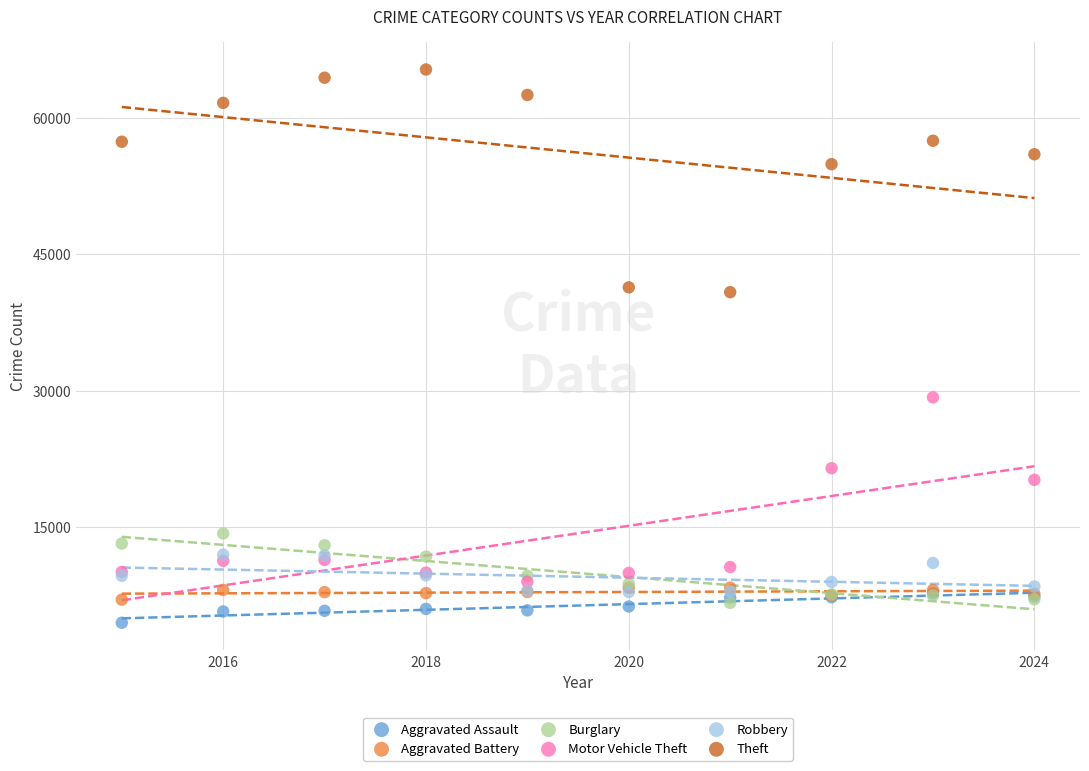

Which series has the largest Y range (max minus min)?

Theft